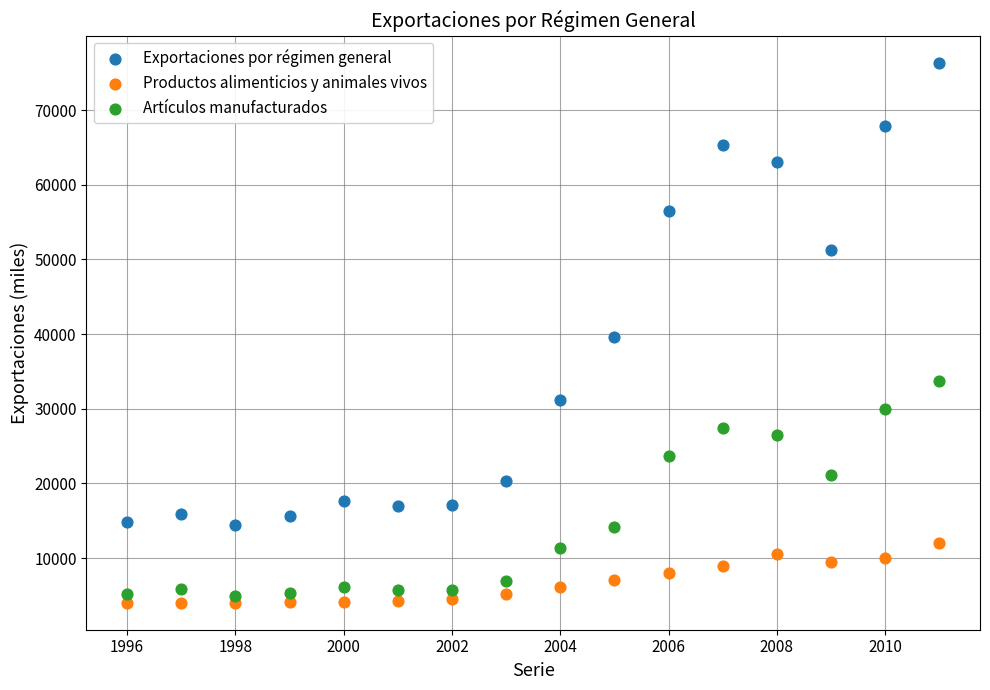

Which series reaches the minimum Y coordinate?

Productos alimenticios y animales vivos